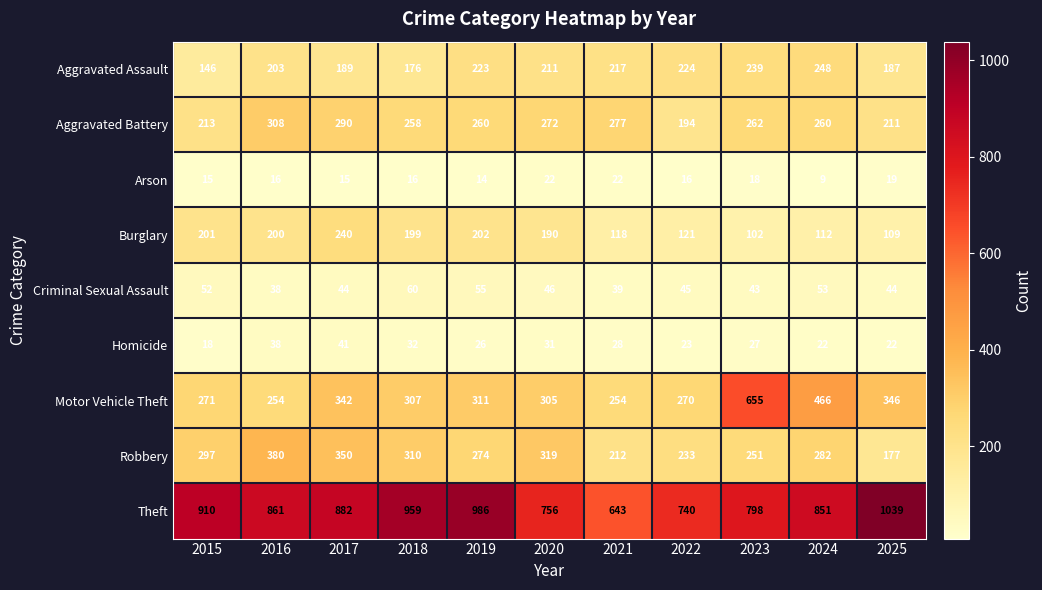

Which series has the largest range (max minus min)?

Motor Vehicle Theft